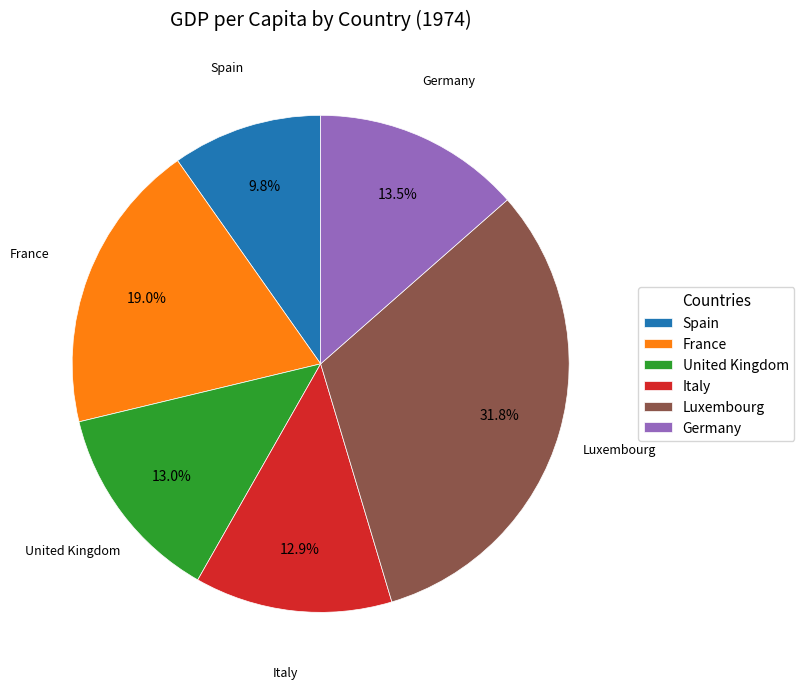

Is Germany the majority of the pie?

No